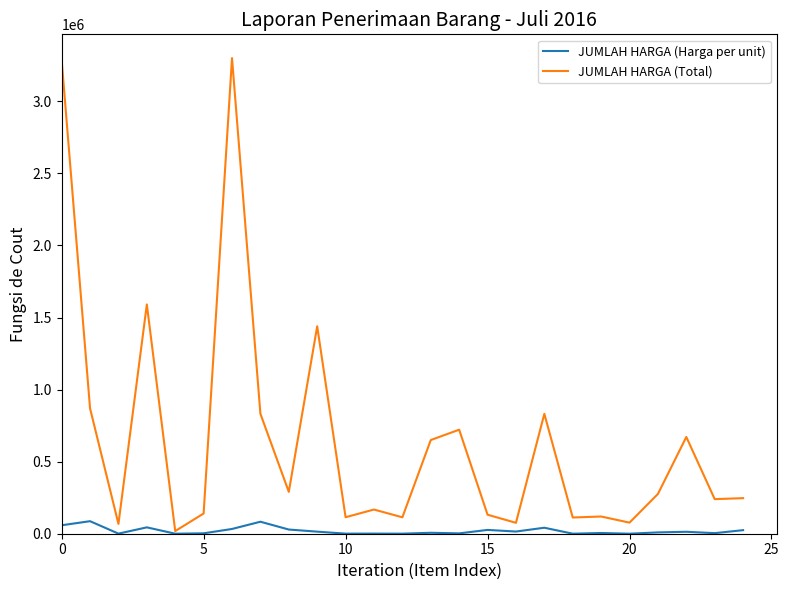

Which series has the largest total across all categories?

JUMLAH HARGA (Total)